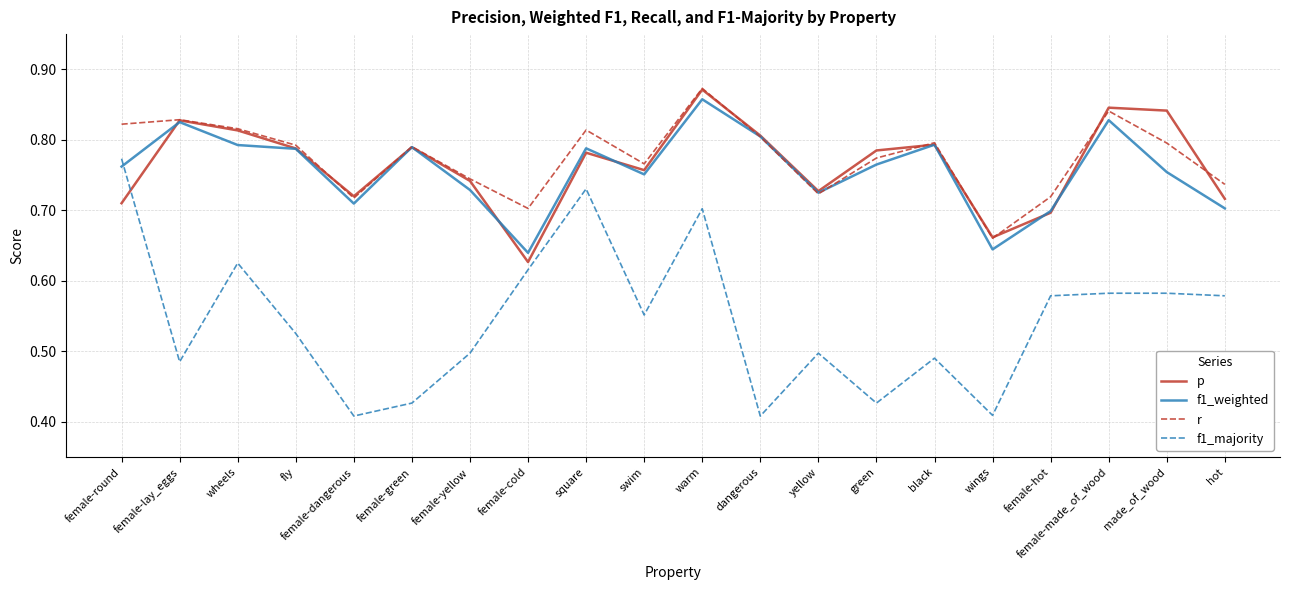

Where is the first local minimum for r?

female-dangerous